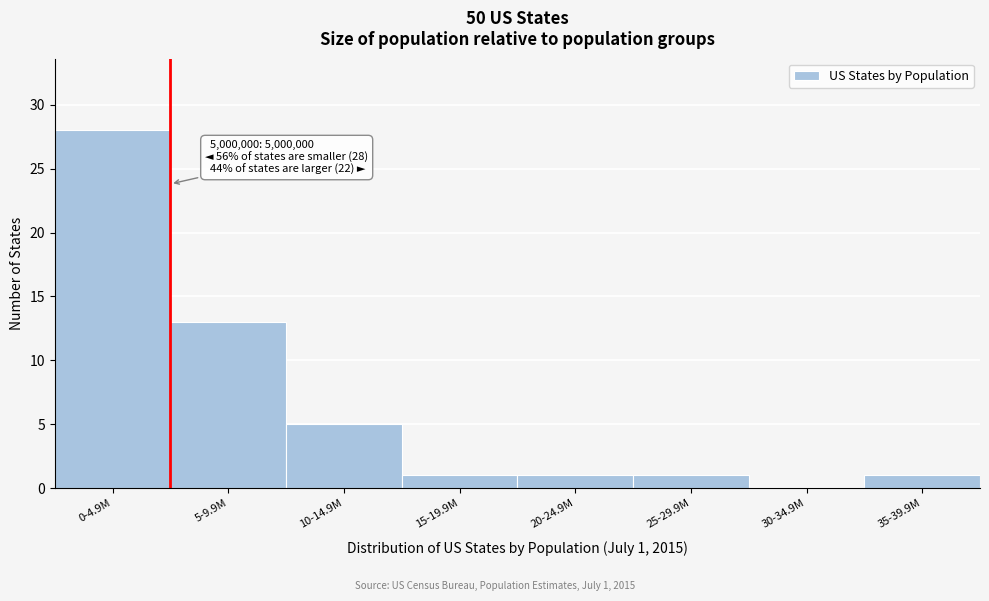

Reading left to right, extract all data points from this chart.

0-4.9M=28	5-9.9M=13	10-14.9M=5	15-19.9M=1	20-24.9M=1	25-29.9M=1	30-34.9M=0	35-39.9M=1